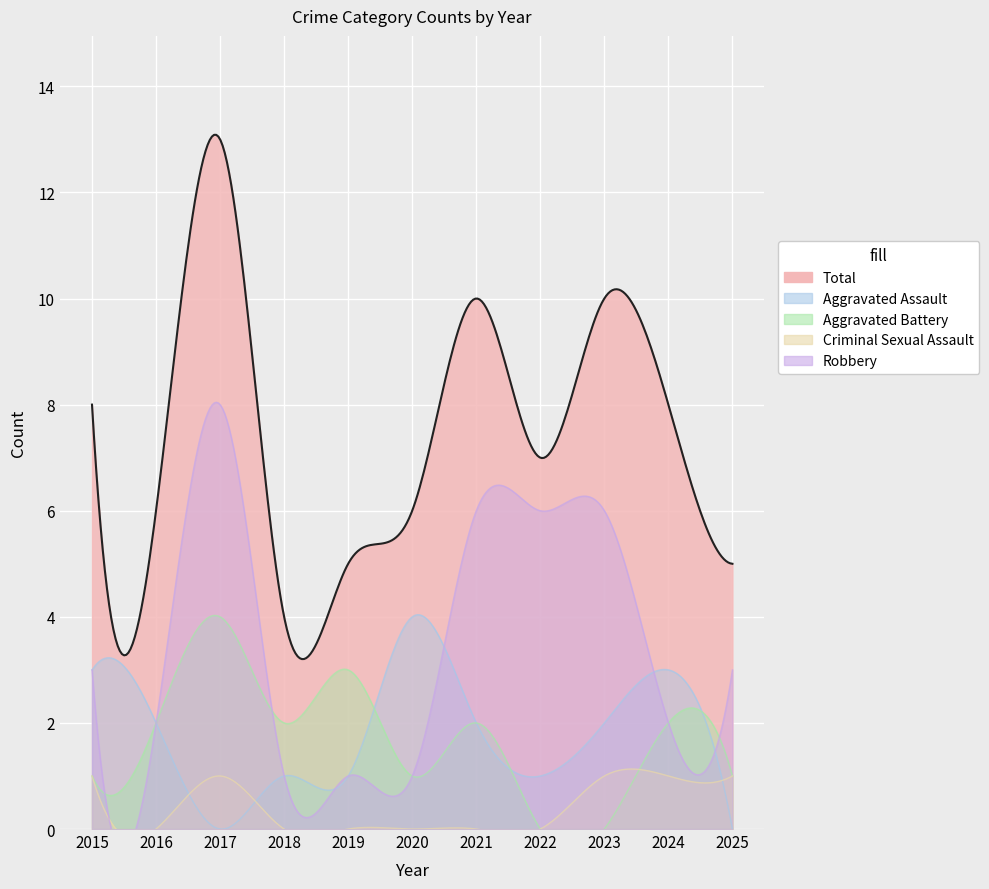

Which category has the lowest value in the Robbery series?

2018